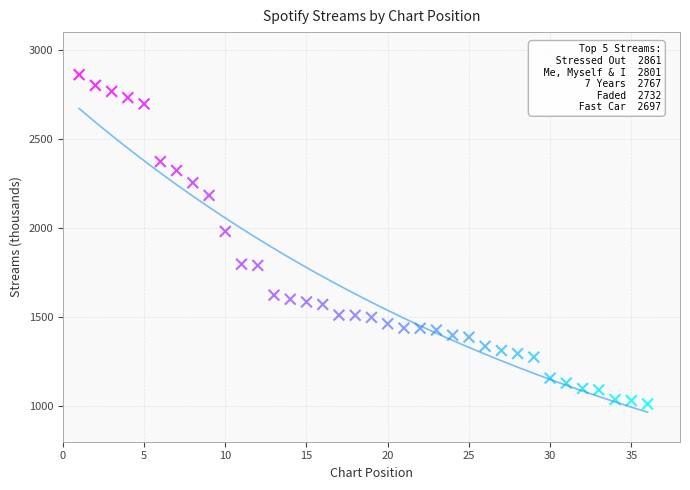

What Y value in the scatter plot is closest to 1936?

1981